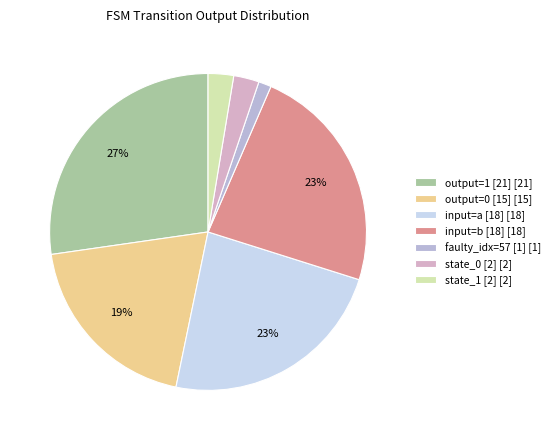

Is there a majority slice in this chart?

No